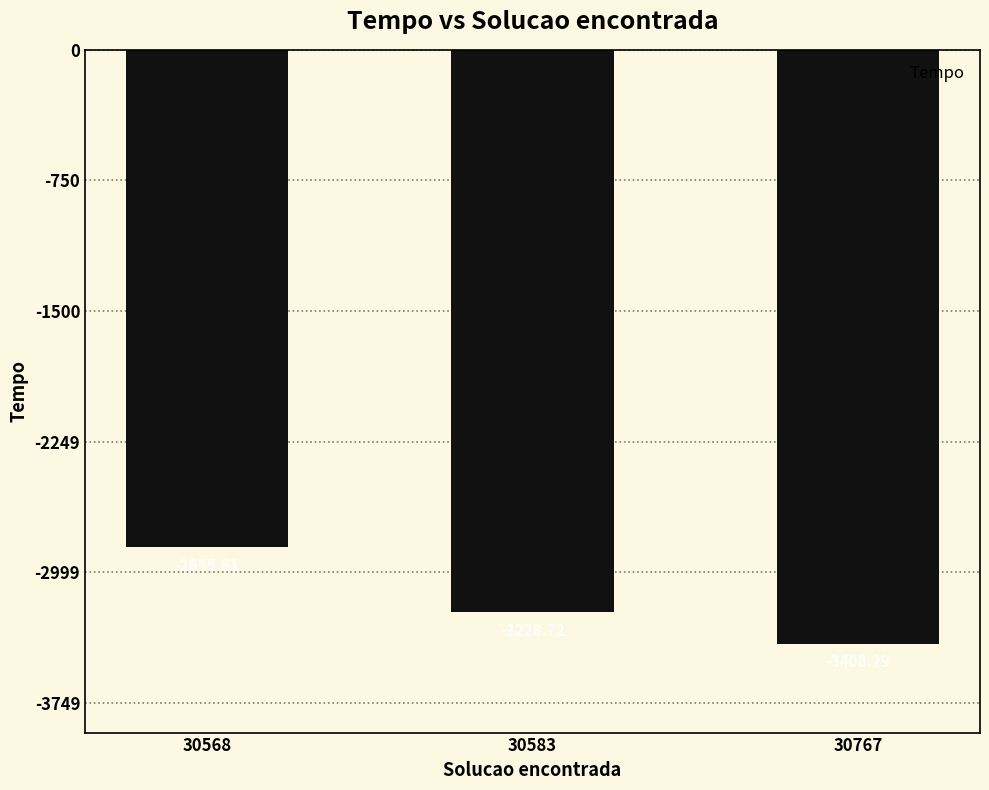

Reading left to right, extract all data points from this chart.

-2855.6	-3228.7	-3408.3